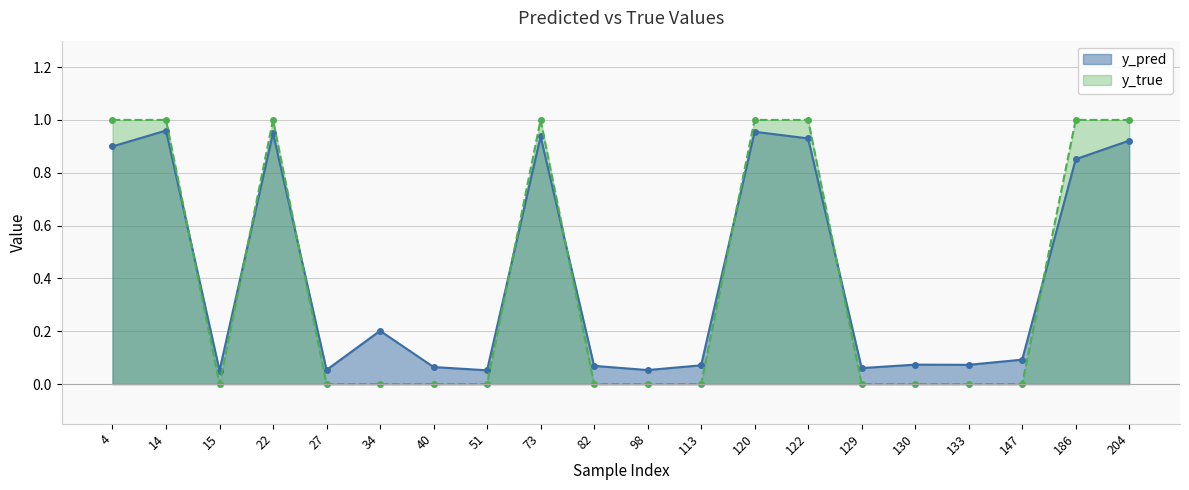

Where do y_pred and y_true first cross each other?

14 and 15